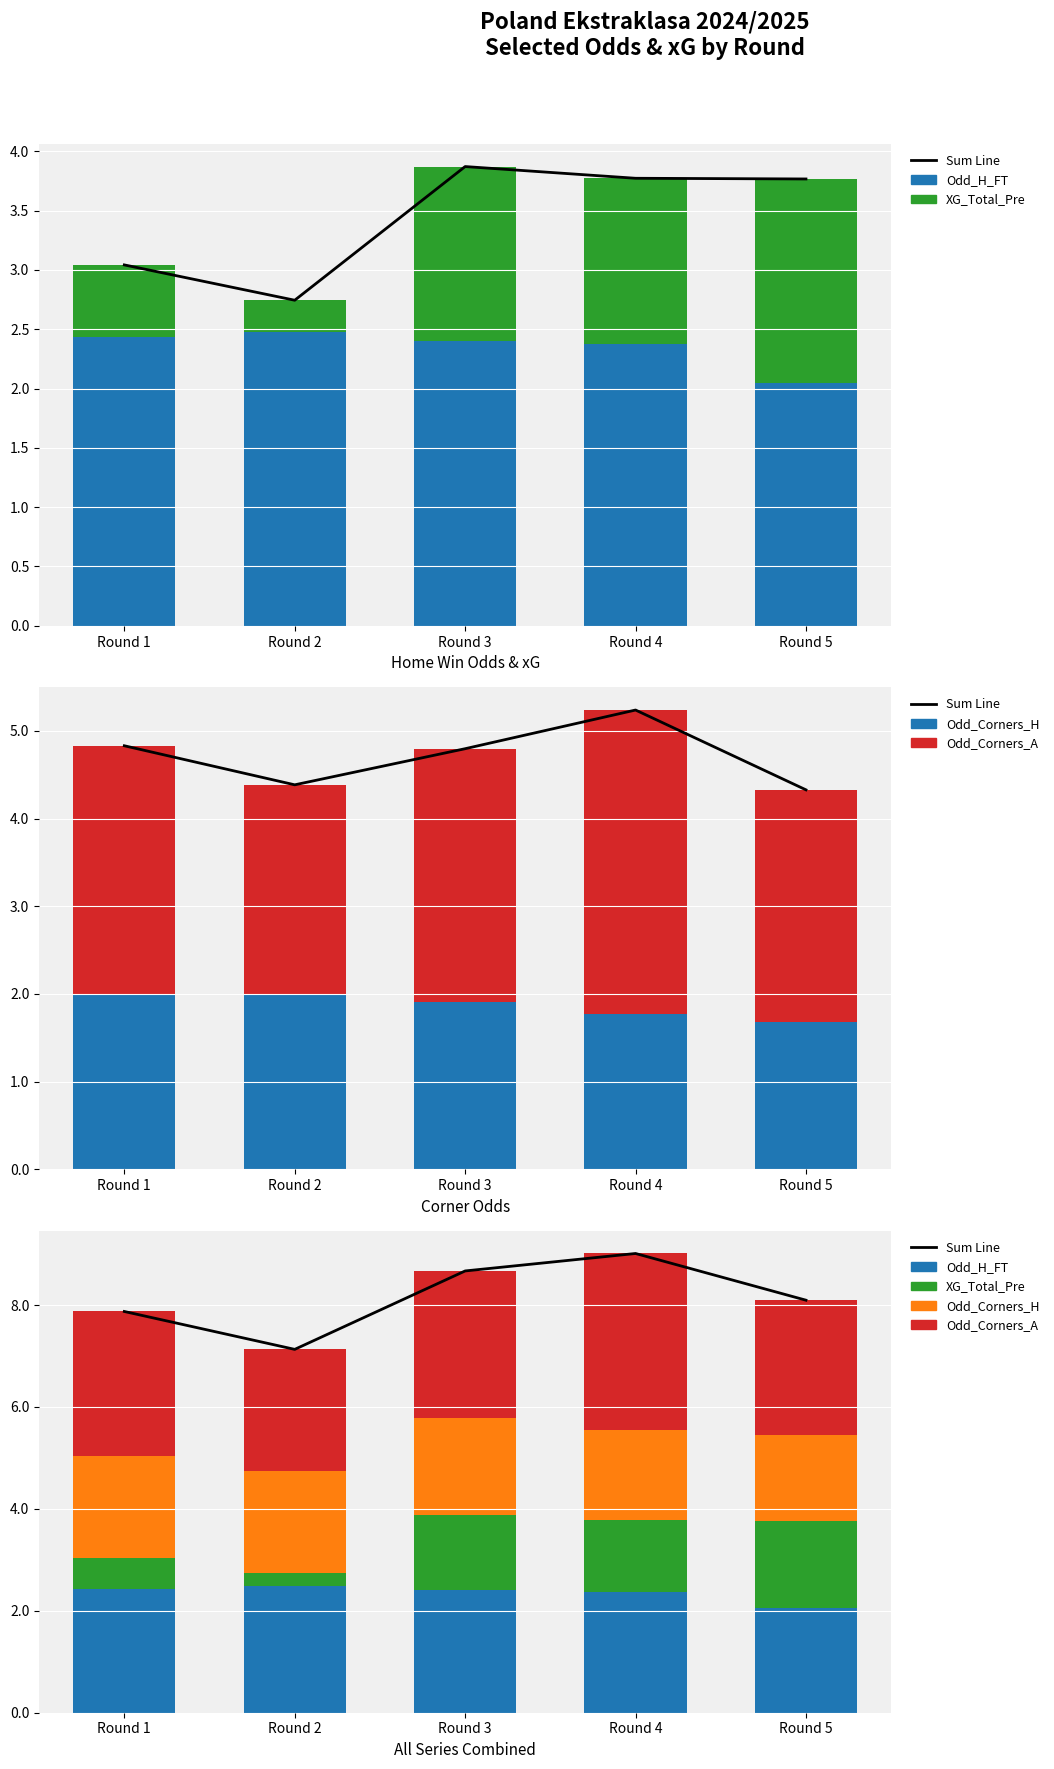

The value of Odd_Corners_A at Round 3 is 3.8. True or false?

False